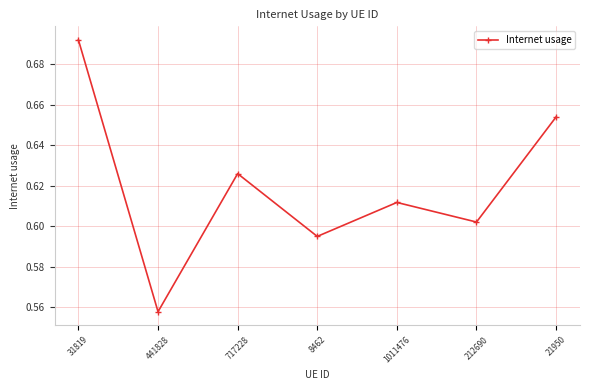

At which category does the data reach its first local valley?

441828